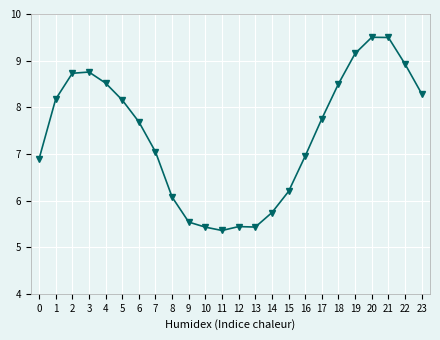

Count the number of data series in this chart.

1